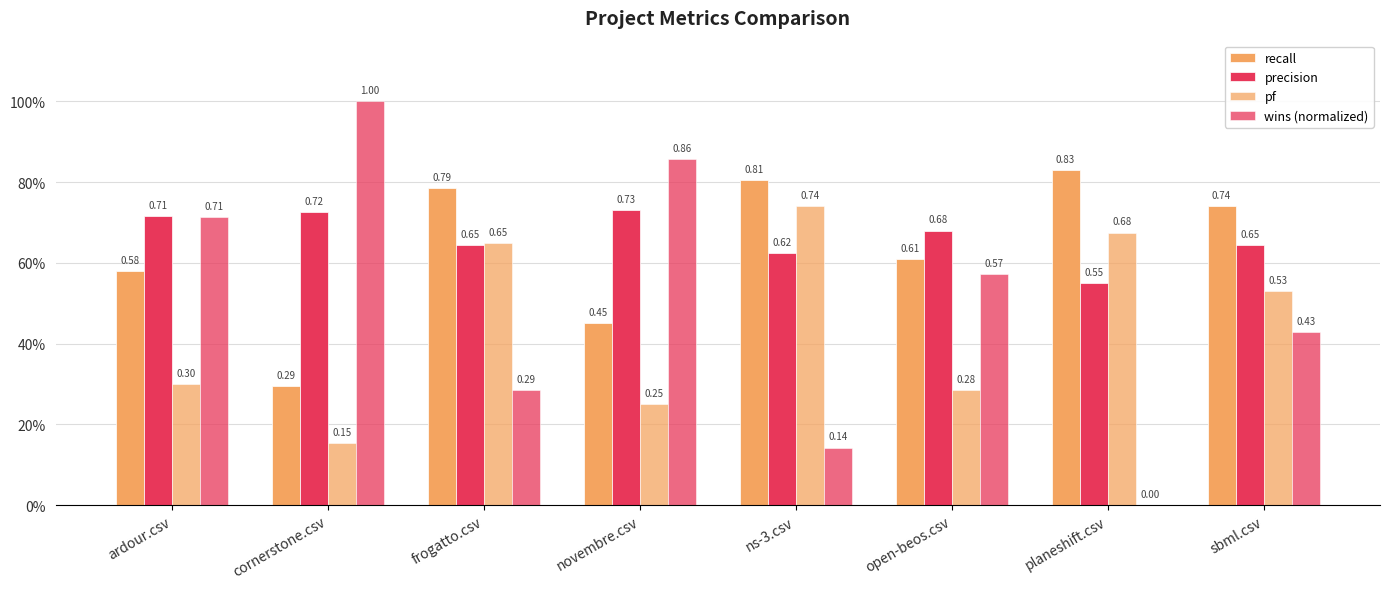

Read the wins (normalized) value at sbml.csv.

0.4